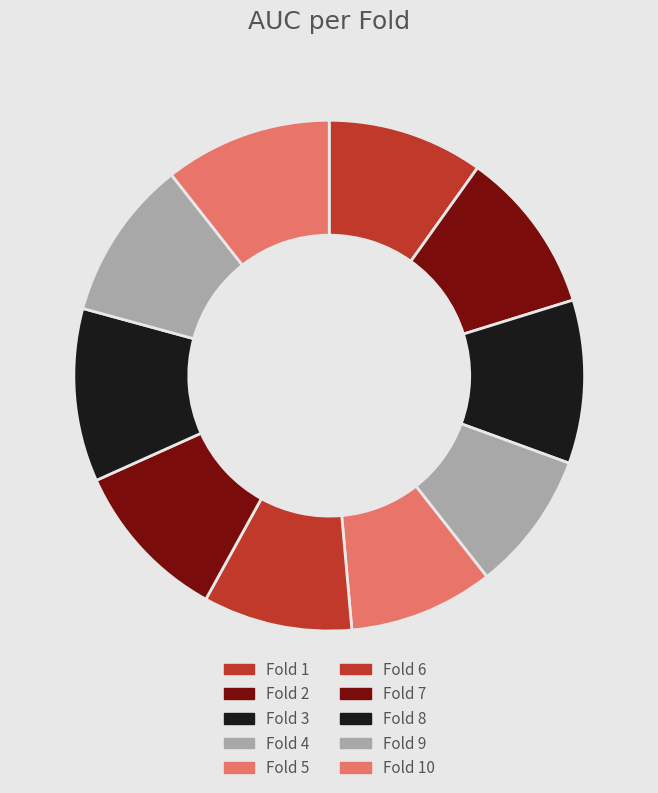

Is there any slice that represents more than half of the pie?

No